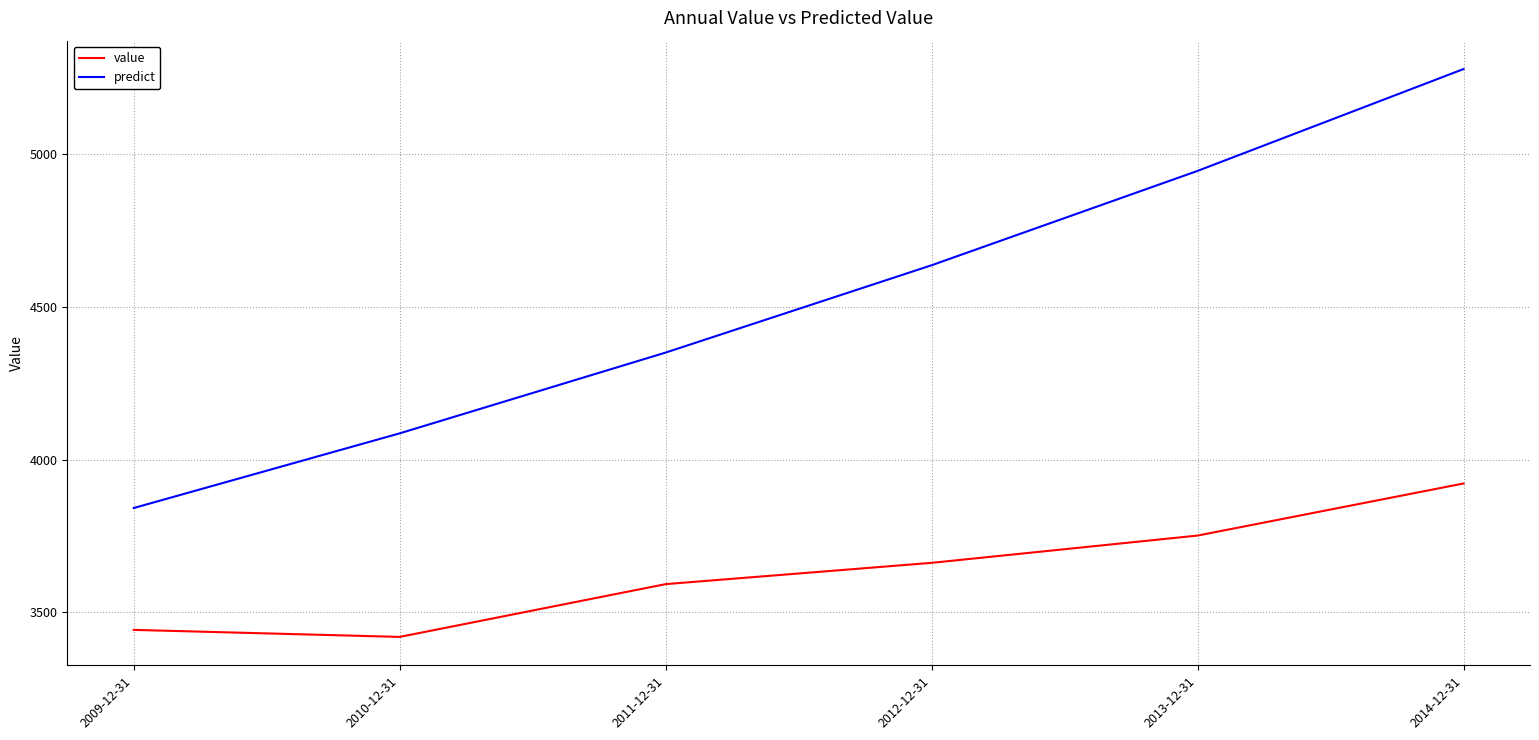

How many series are shown in this chart?

2